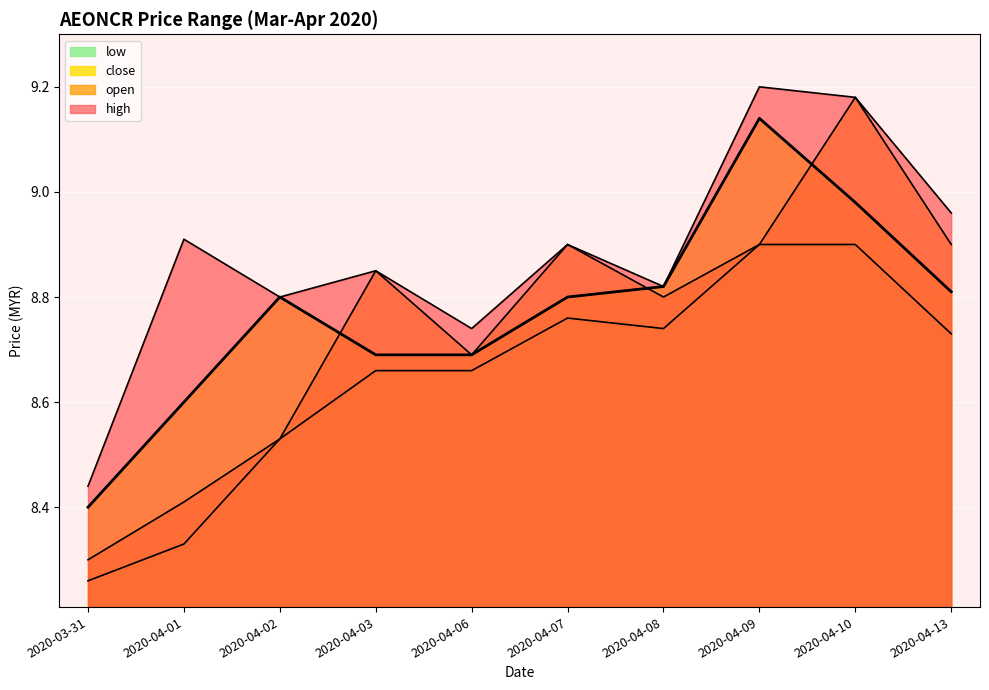

True or false: low and close cross at least once.

False